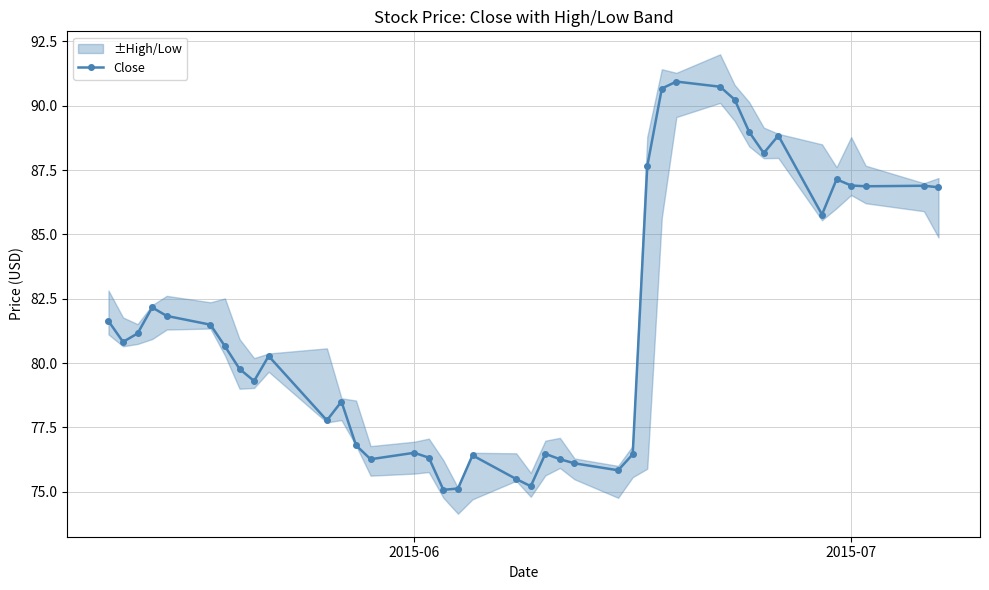

What is the minimum value for Close?

75.1